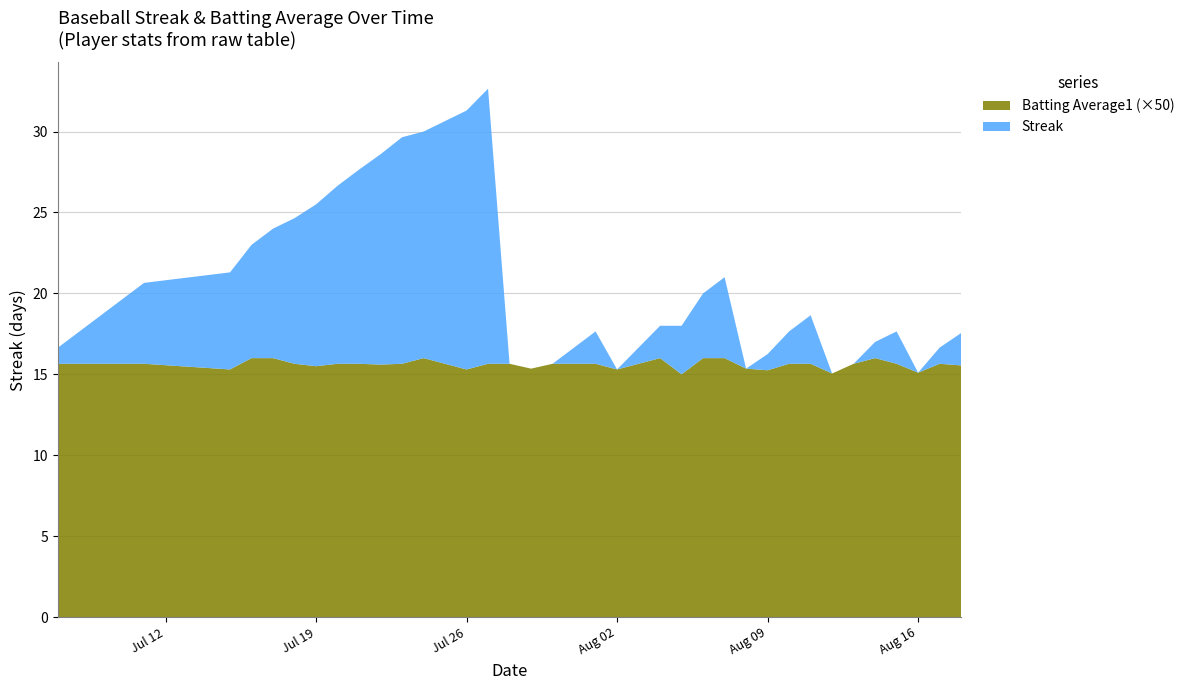

Reading left to right, what are all the values shown in this chart?

Streak: 1.0	2.0	3.0	4.0	5.0	6.0	7.0	8.0	9.0	10.0	11.0	12.0	13.0	14.0	14.0	15.0	16.0	17.0	0.0	0.0	0.0	1.0	2.0	0.0	1.0	2.0	3.0	4.0	5.0	0.0	1.0	2.0	3.0	0.0	0.0	1.0	2.0	0.0	1.0	2.0
Batting Average1: 0.3	0.3	0.3	0.3	0.3	0.3	0.3	0.3	0.3	0.3	0.3	0.3	0.3	0.3	0.3	0.3	0.3	0.3	0.3	0.3	0.3	0.3	0.3	0.3	0.3	0.3	0.3	0.3	0.3	0.3	0.3	0.3	0.3	0.3	0.3	0.3	0.3	0.3	0.3	0.3